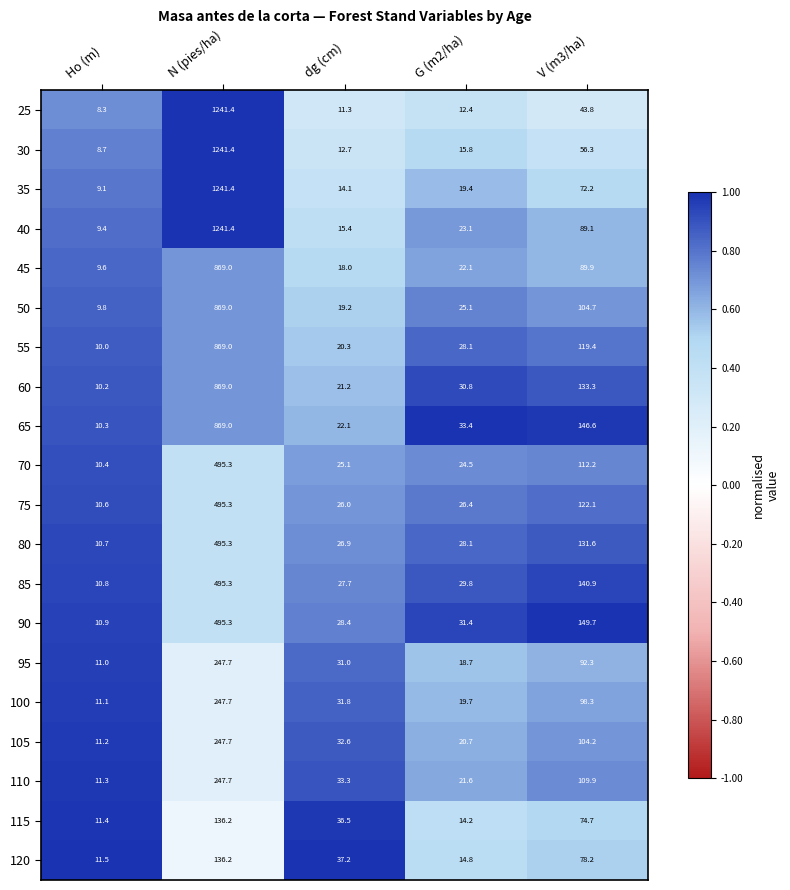

Count the number of data series in this chart.

20